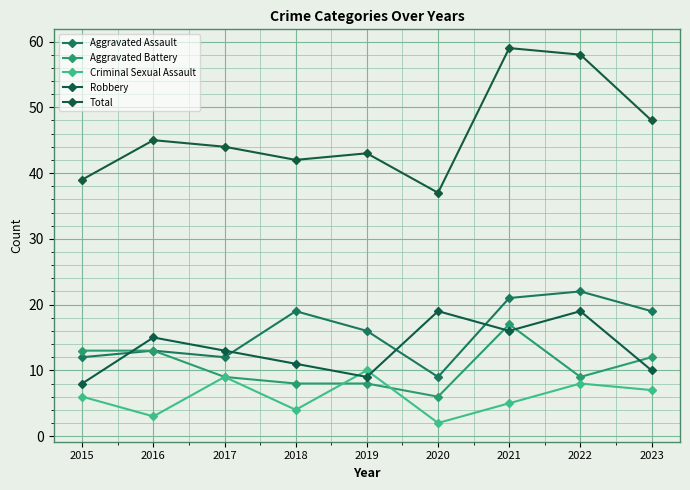

Reading left to right, transcribe all the data shown in this chart.

Aggravated Assault: 12	13	12	19	16	9	21	22	19
Aggravated Battery: 13	13	9	8	8	6	17	9	12
Criminal Sexual Assault: 6	3	9	4	10	2	5	8	7
Robbery: 8	15	13	11	9	19	16	19	10
Total: 39	45	44	42	43	37	59	58	48